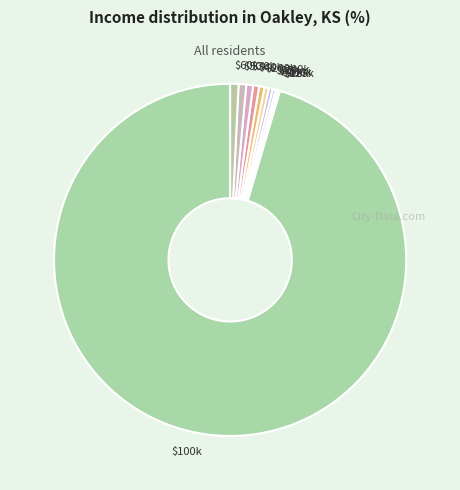

Does $100k represent more than half of the total?

Yes